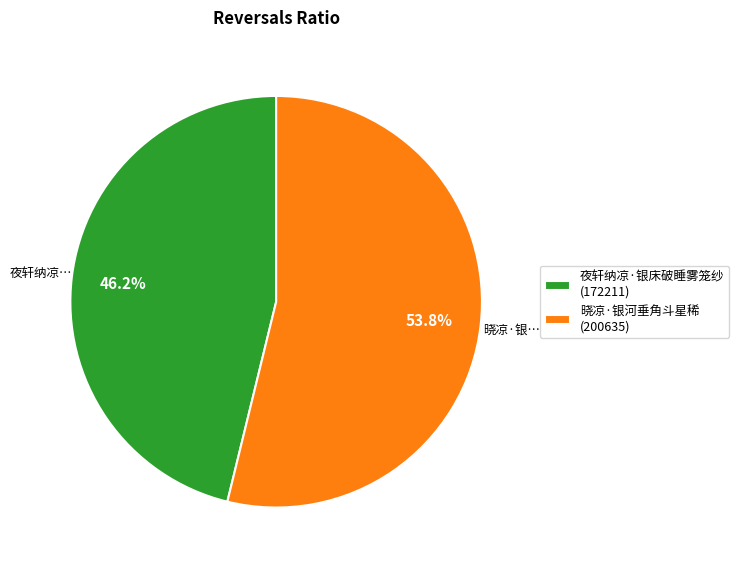

To the nearest percent, what is the average slice percentage?

50%